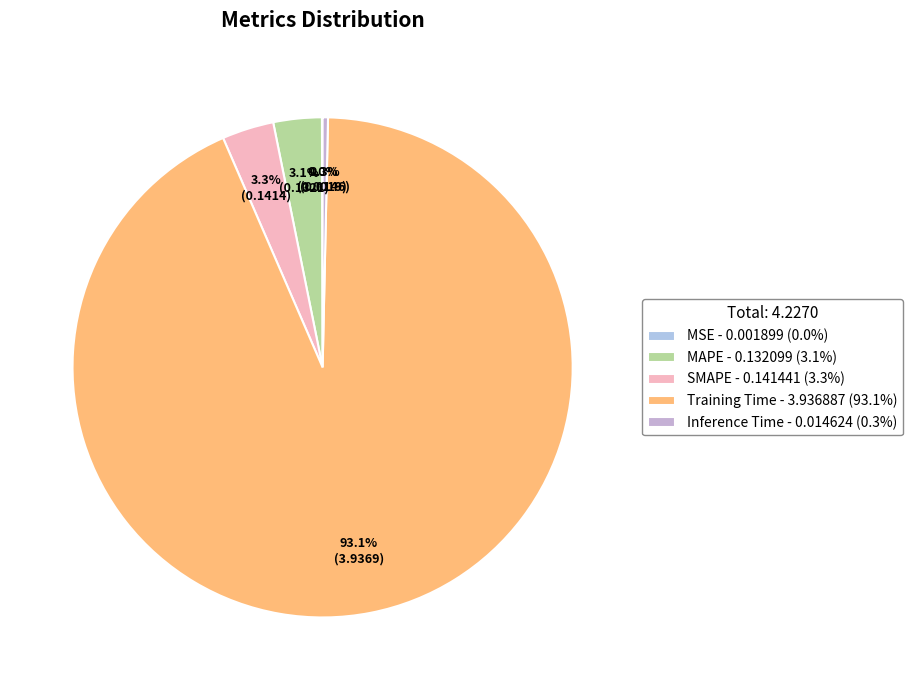

Count the number of slices in the pie.

5